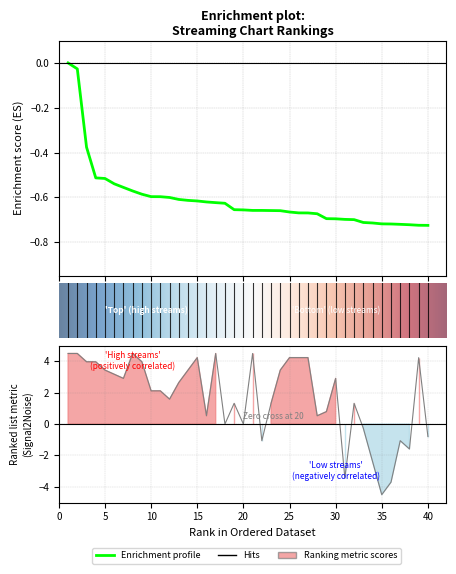

What is the total value across all series at 13?

2.0